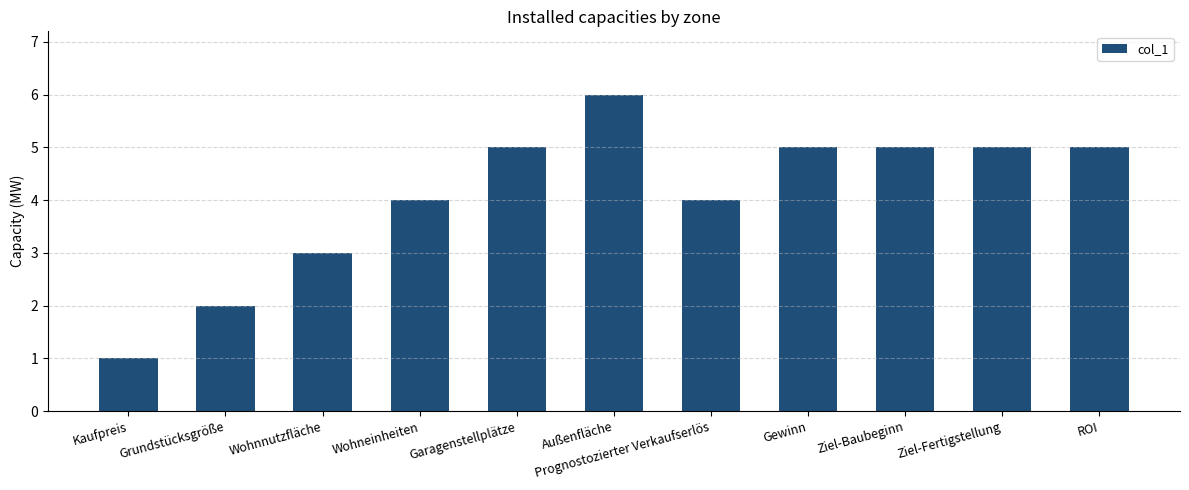

What is the difference between the maximum and minimum values?

5